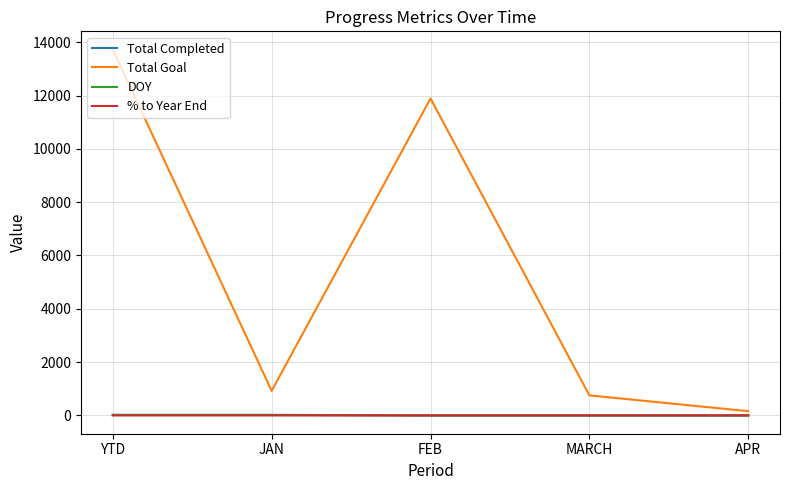

Which series has the widest spread of values?

Total Goal